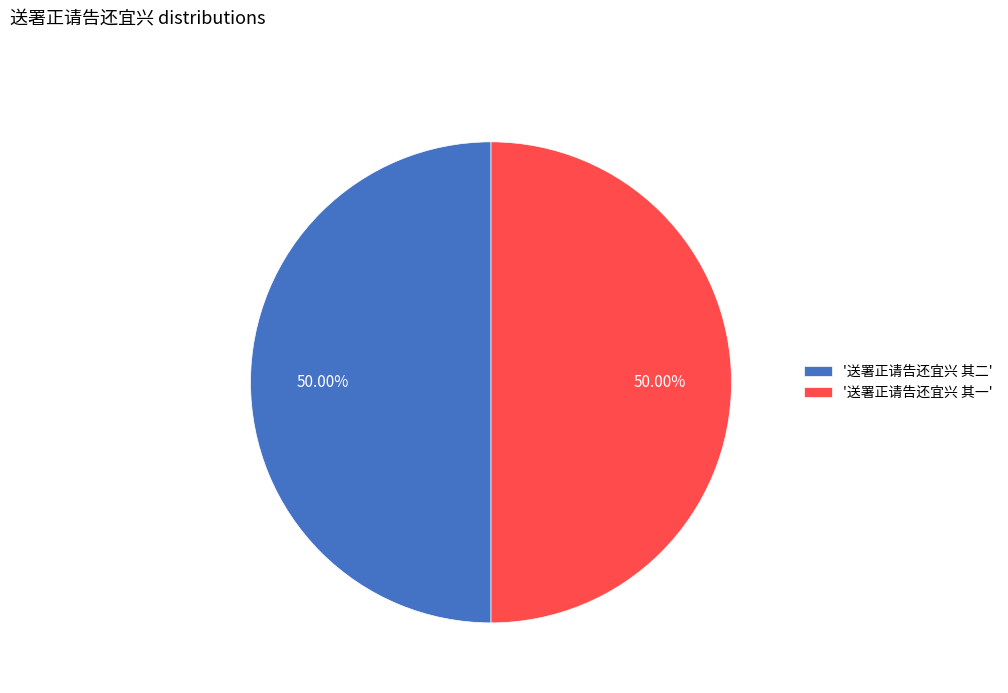

Do '送署正请告还宜兴 其一' and '送署正请告还宜兴 其二' together represent more than half of the pie?

Yes